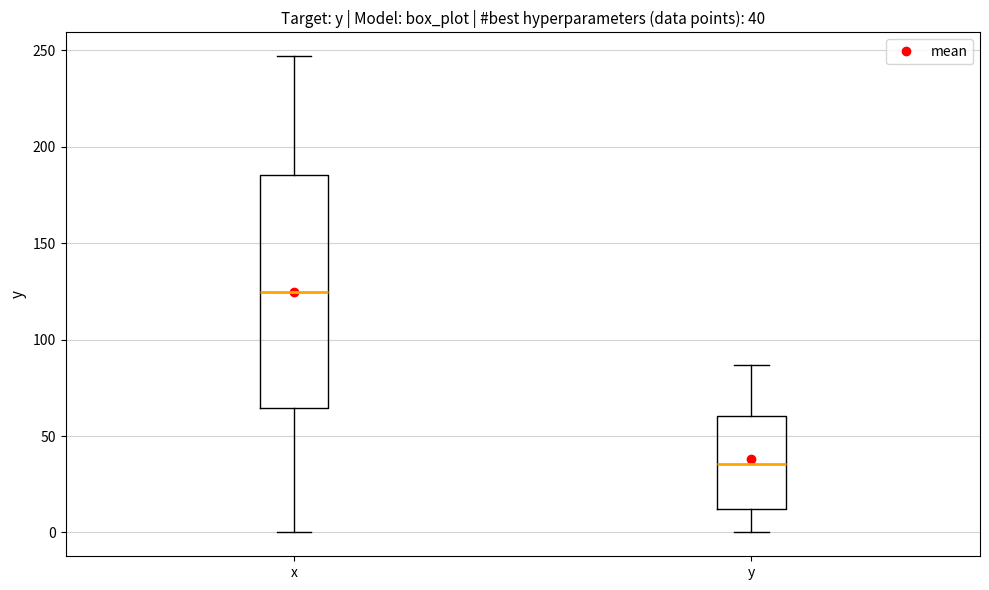

Which box's median line is the highest?

x